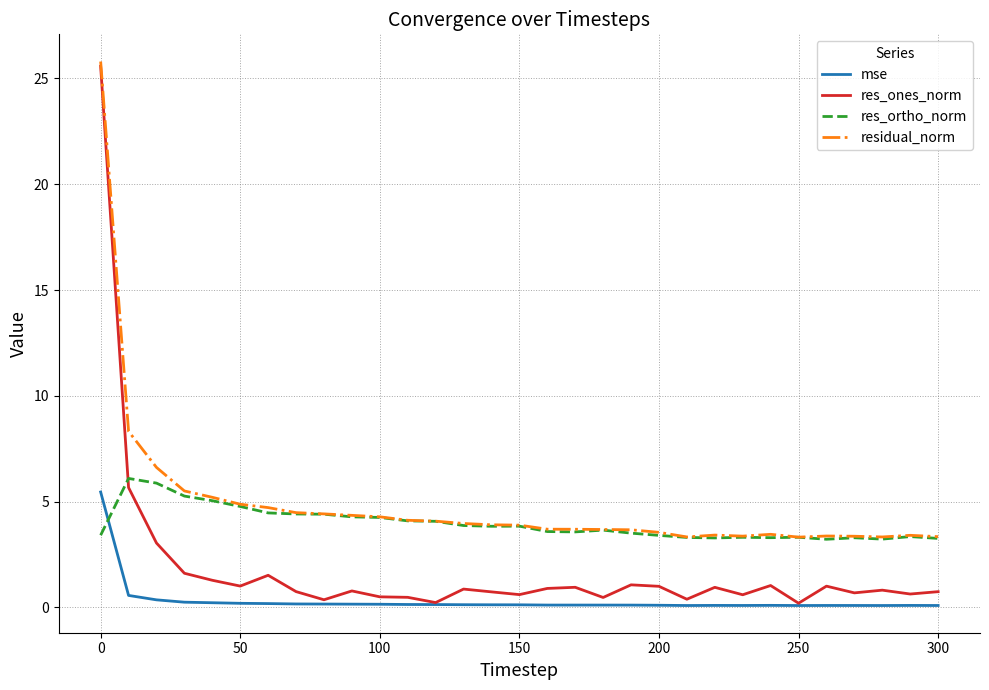

Rank the series by their average value, from highest to lowest.

residual_norm, res_ortho_norm, res_ones_norm, mse